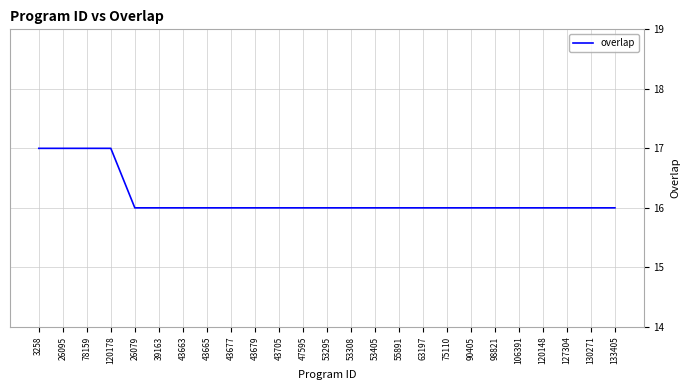

What is the smallest value displayed?

16